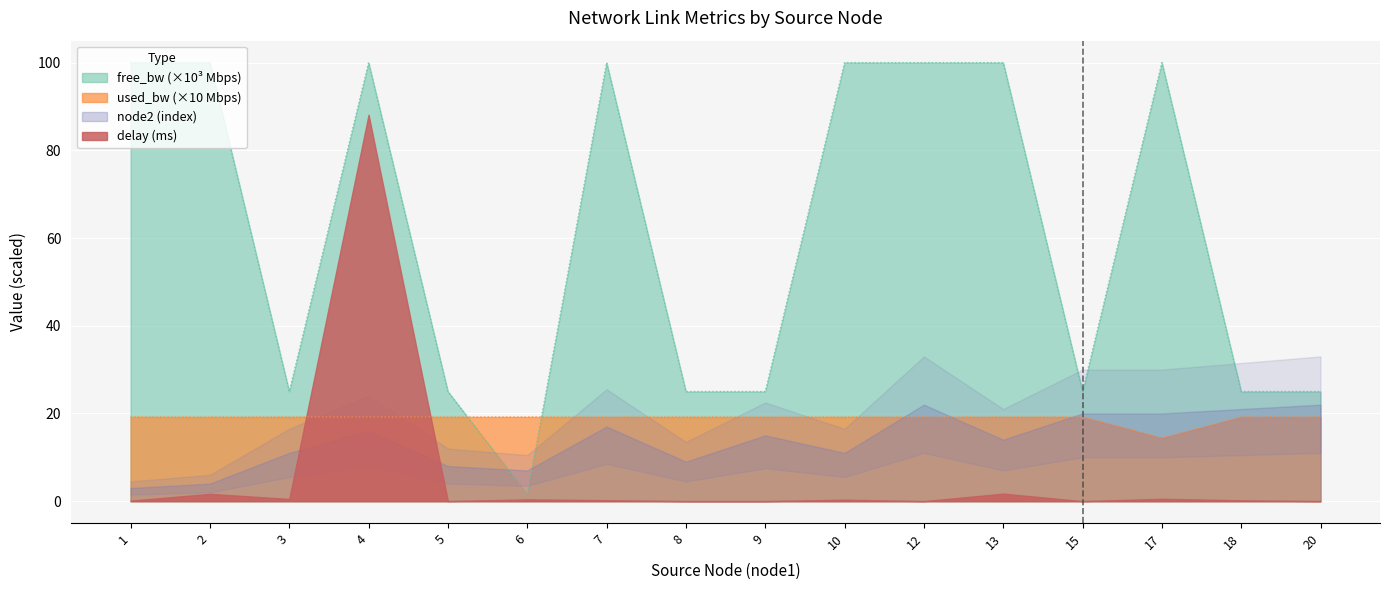

At which category is the sum across all series the highest?

1